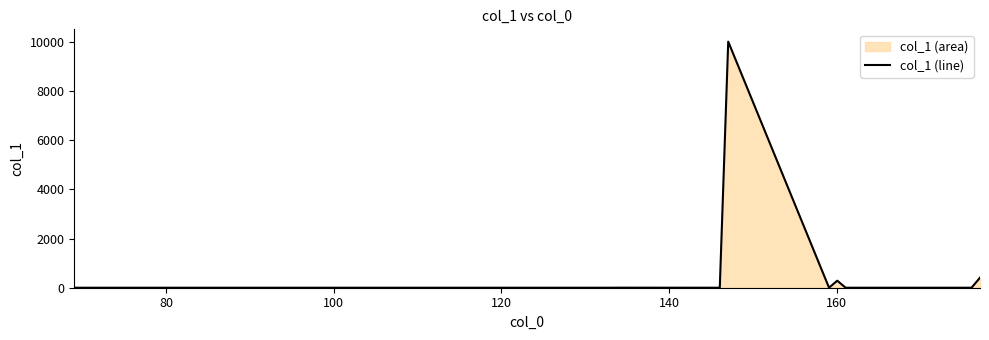

What is the maximum value shown in the chart?

10000.0